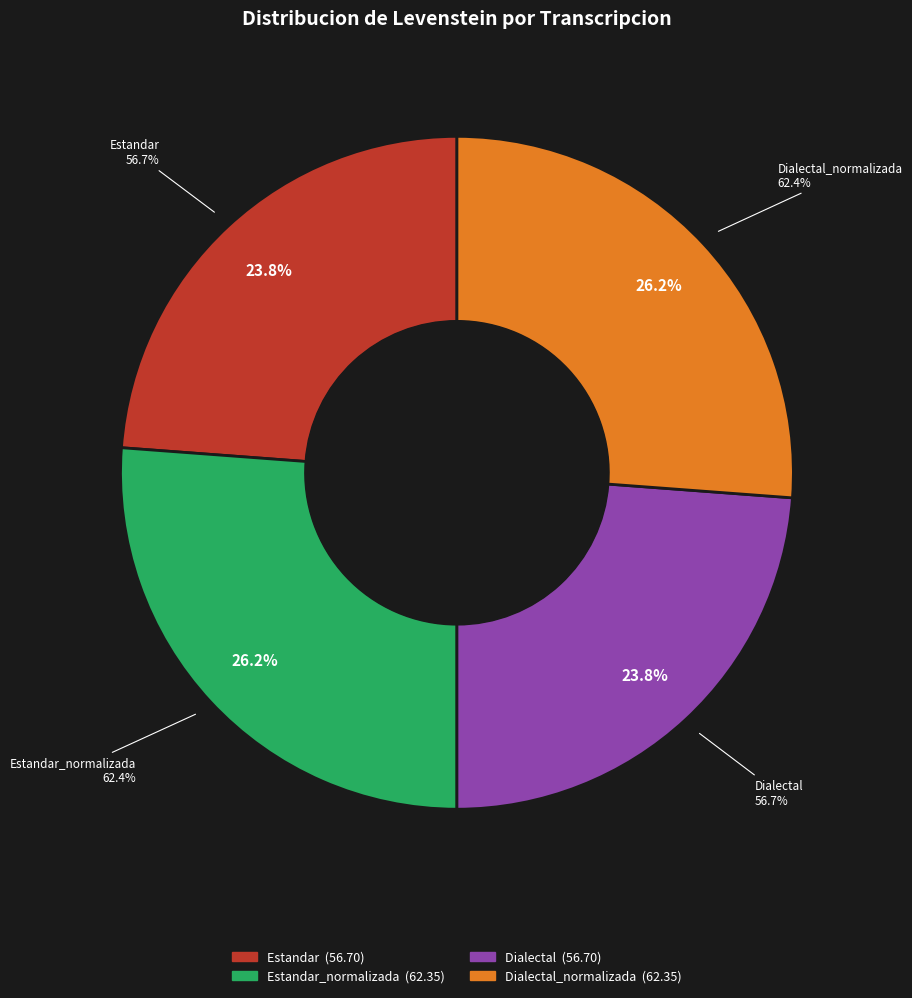

What is the smallest slice in the pie chart?

Estandar